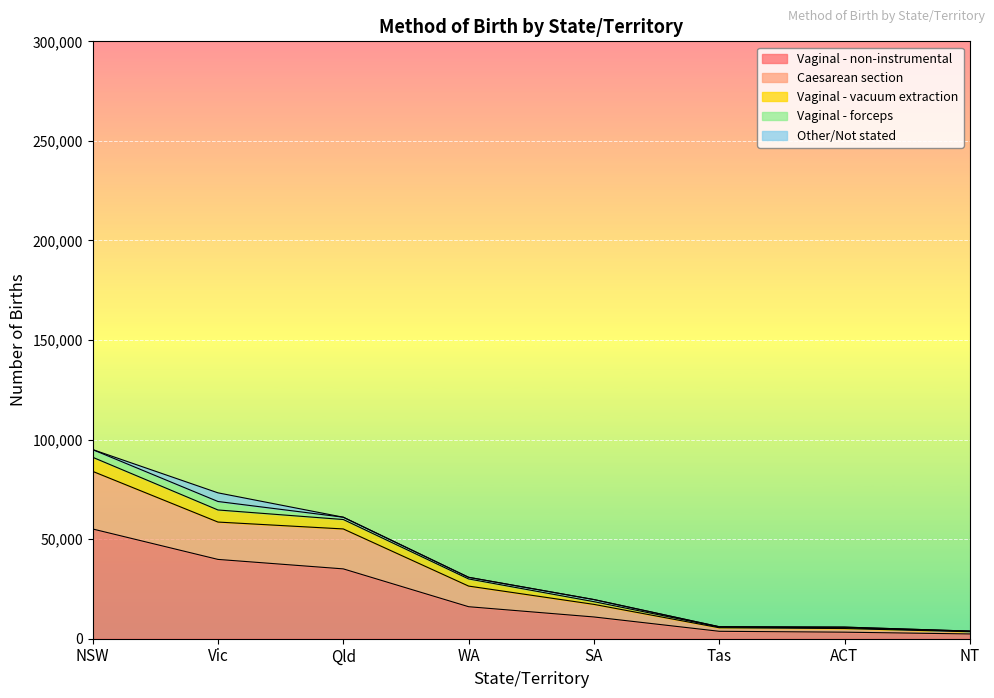

True or false: Vaginal - vacuum extraction has a value of 27027 at SA.

False